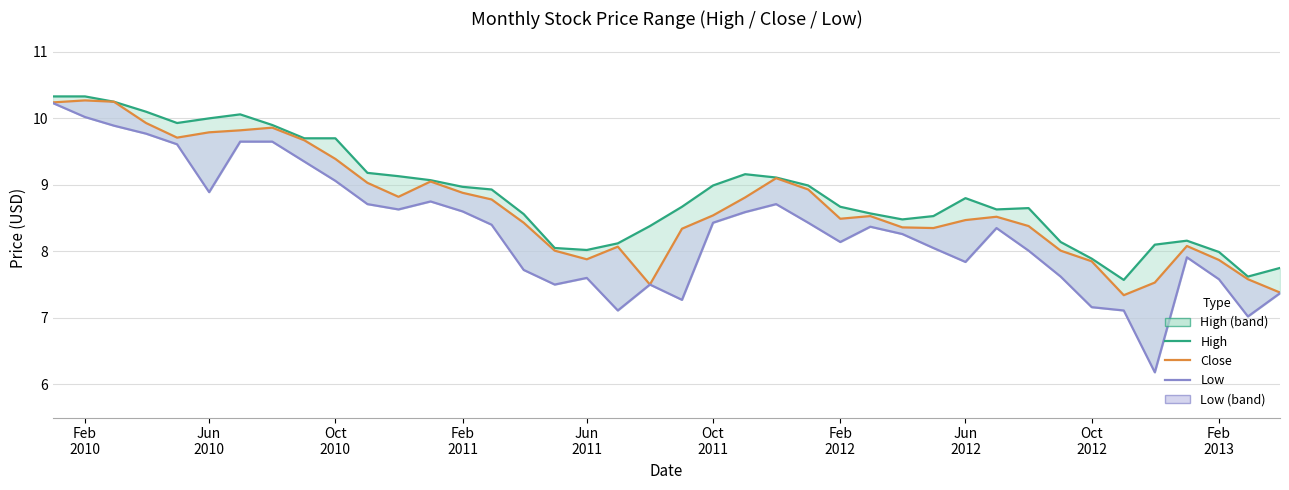

What is the smallest value displayed?

6.2